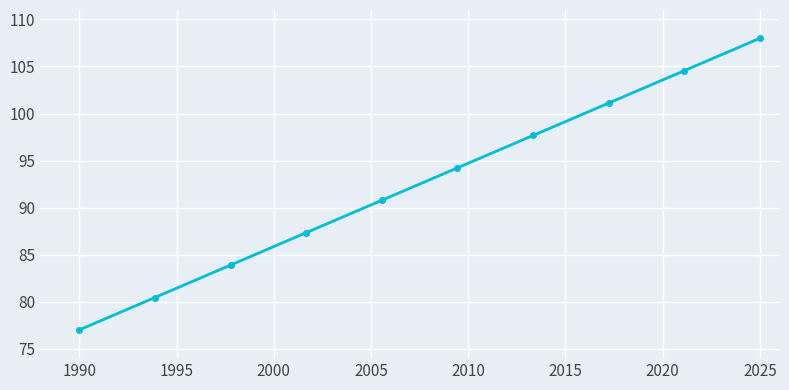

What is the difference between the maximum and minimum values?

31.0